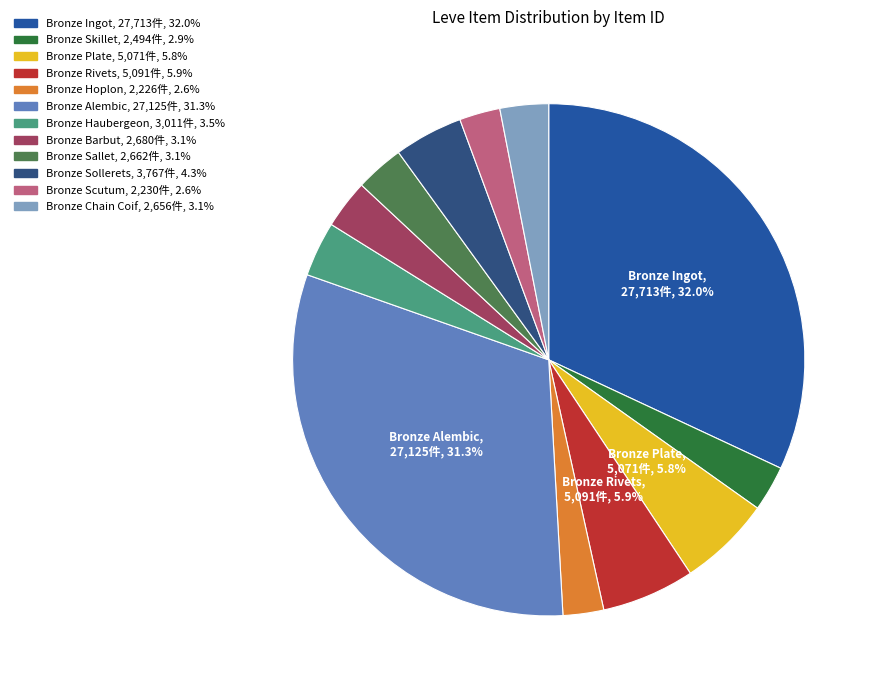

What is the change in value from Bronze Skillet to Bronze Barbut?

+186